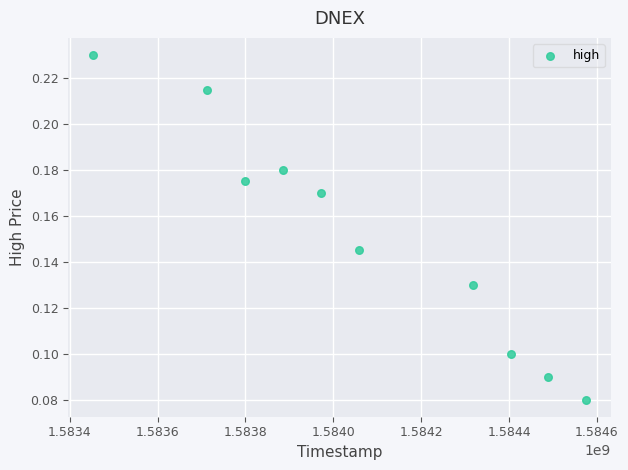

What is the range of X values (max minus min)?

1123200.0